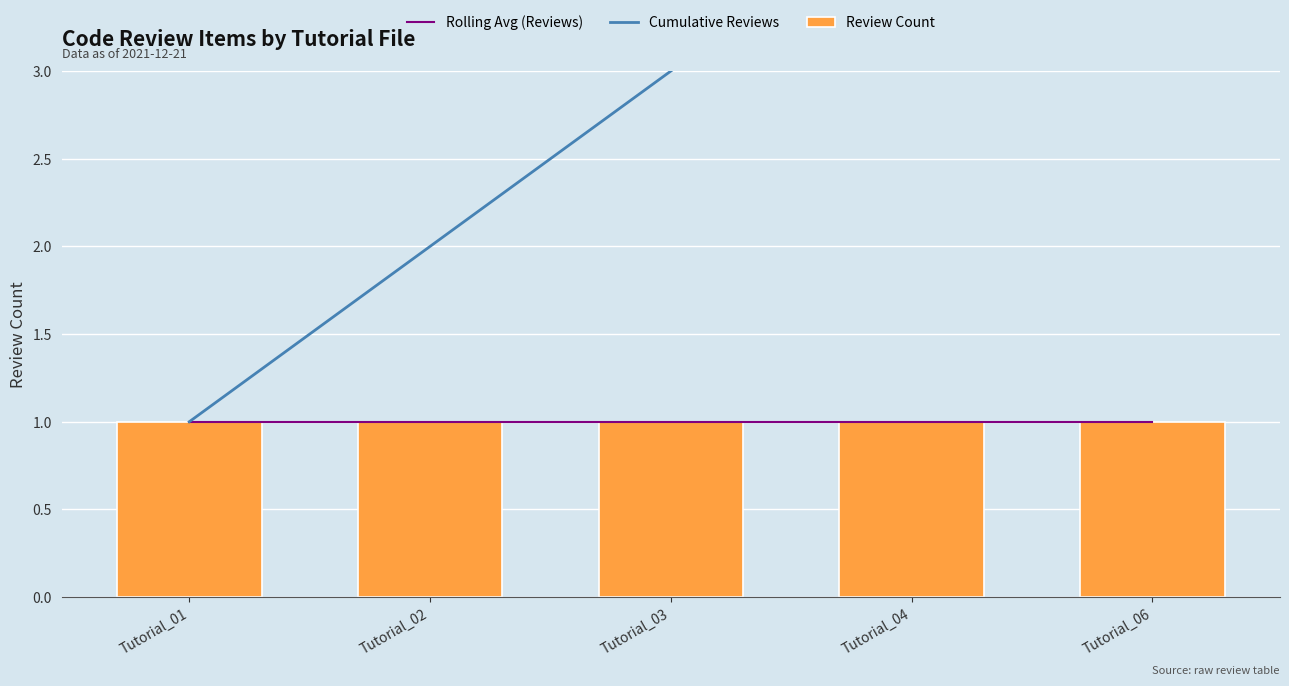

What is the sum of all Rolling Avg (Reviews) values?

5